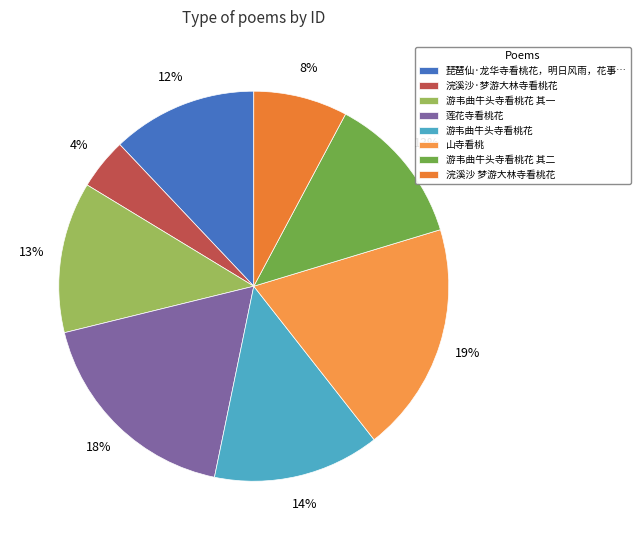

Is the sum of 山寺看桃 and 浣溪沙·梦游大林寺看桃花 greater than half?

No